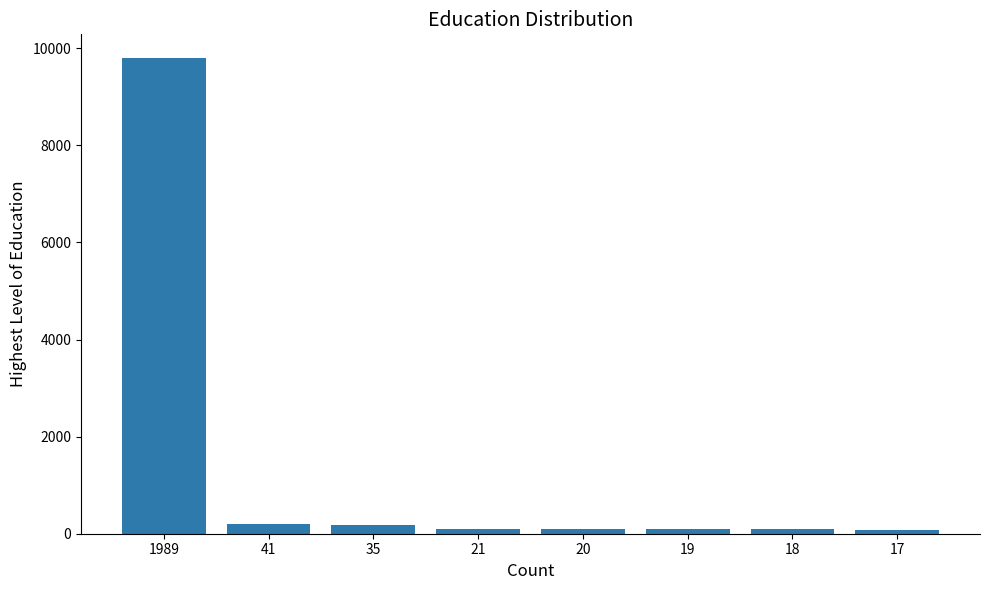

What is the greatest value displayed?

9798